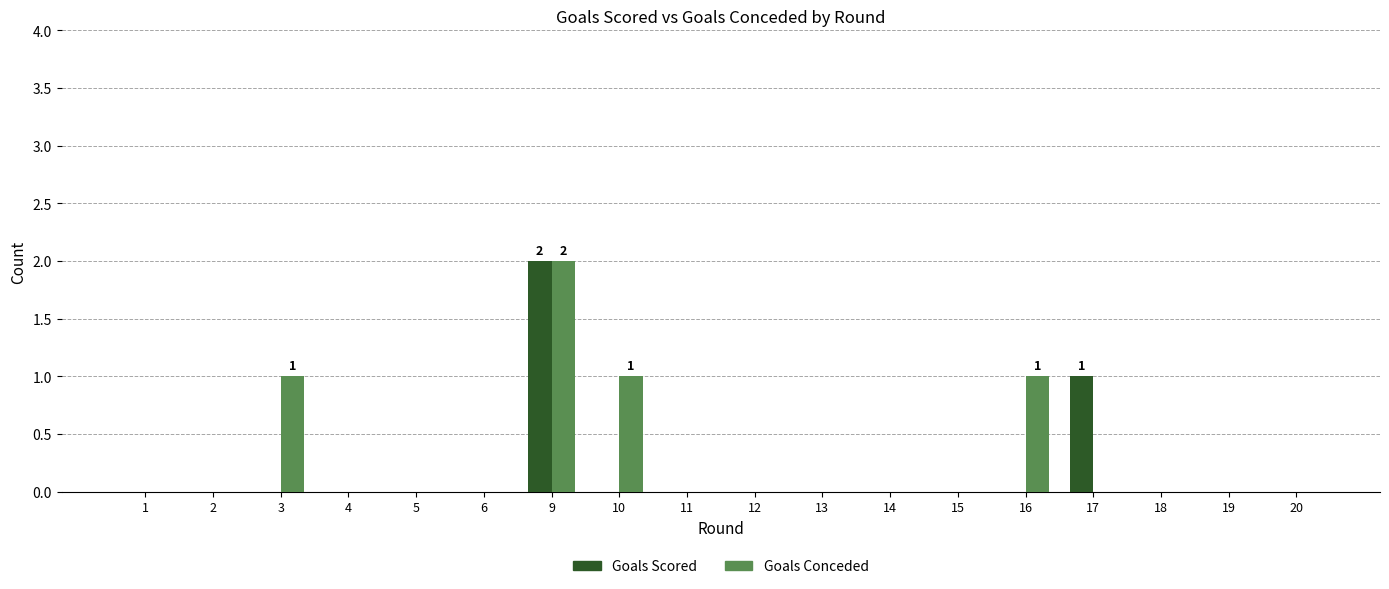

How many data points does each series have?

18